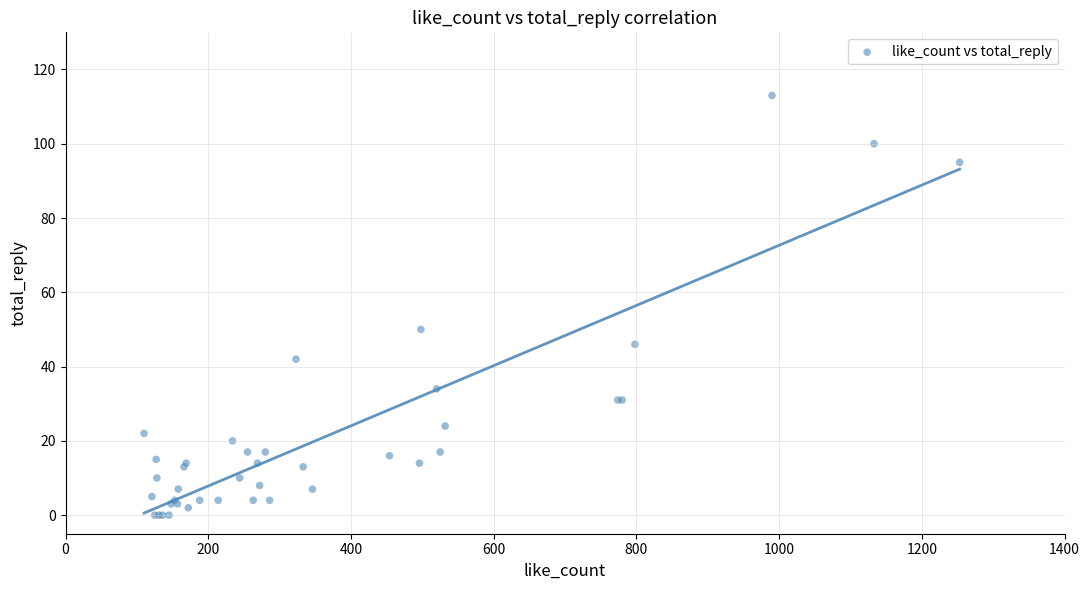

What Y value in the scatter plot is closest to 56?

50